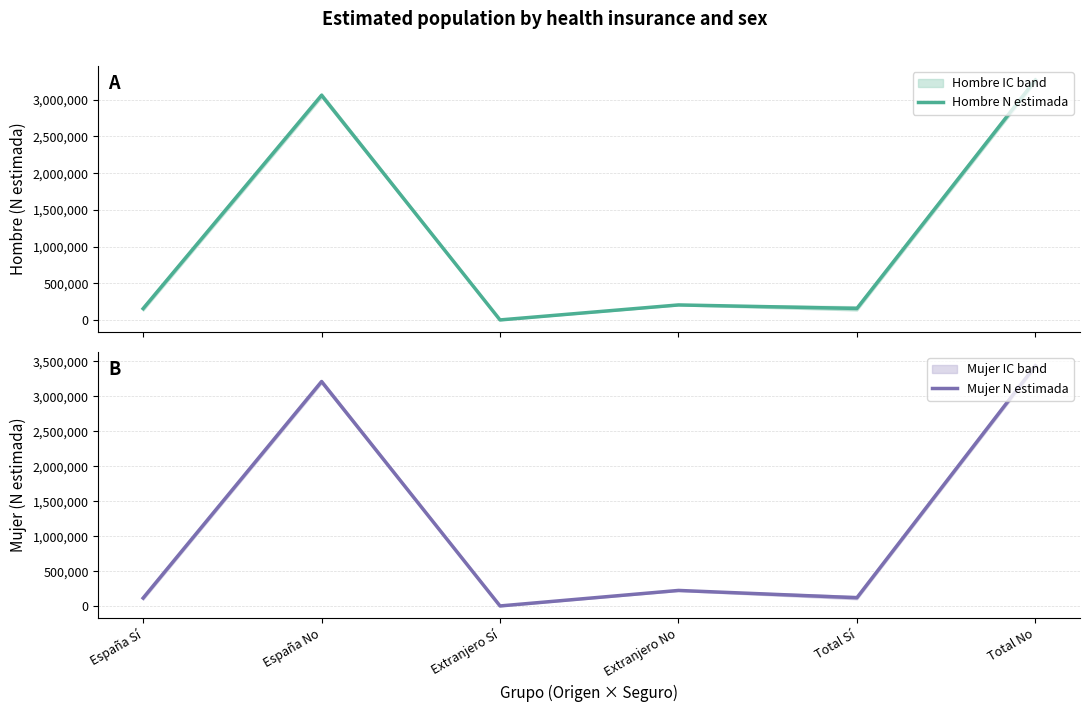

The Mujer N estimada series shows 117485 at España Sí. True or false?

True